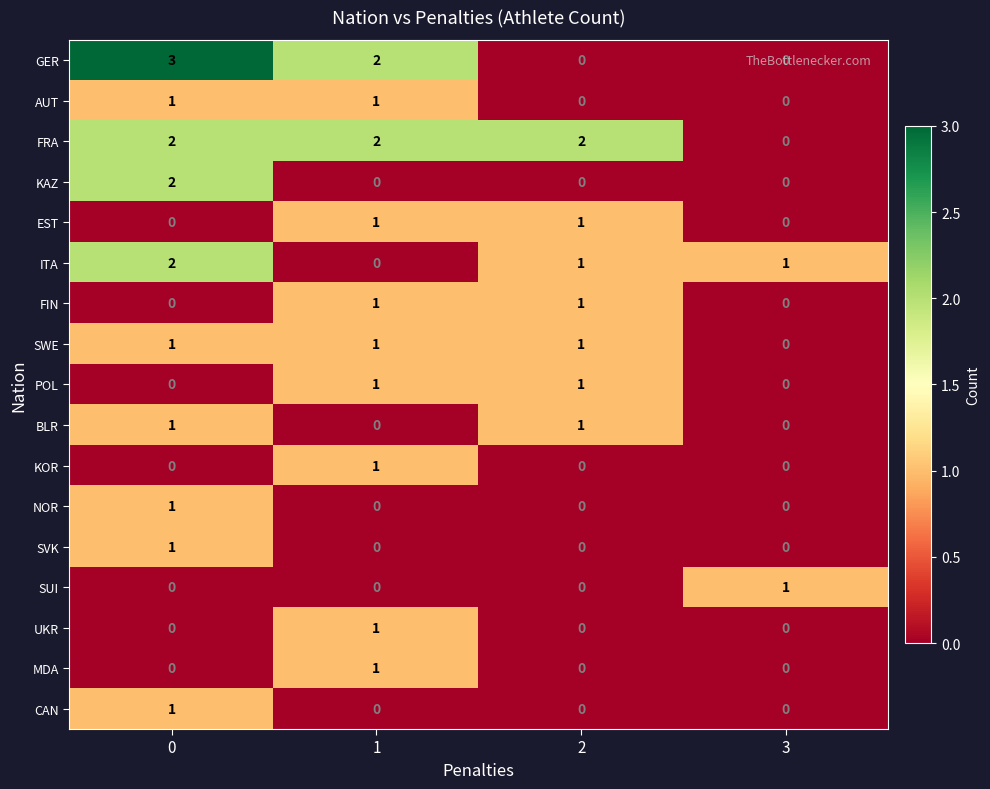

How many AUT values are between 0 and 1?

4